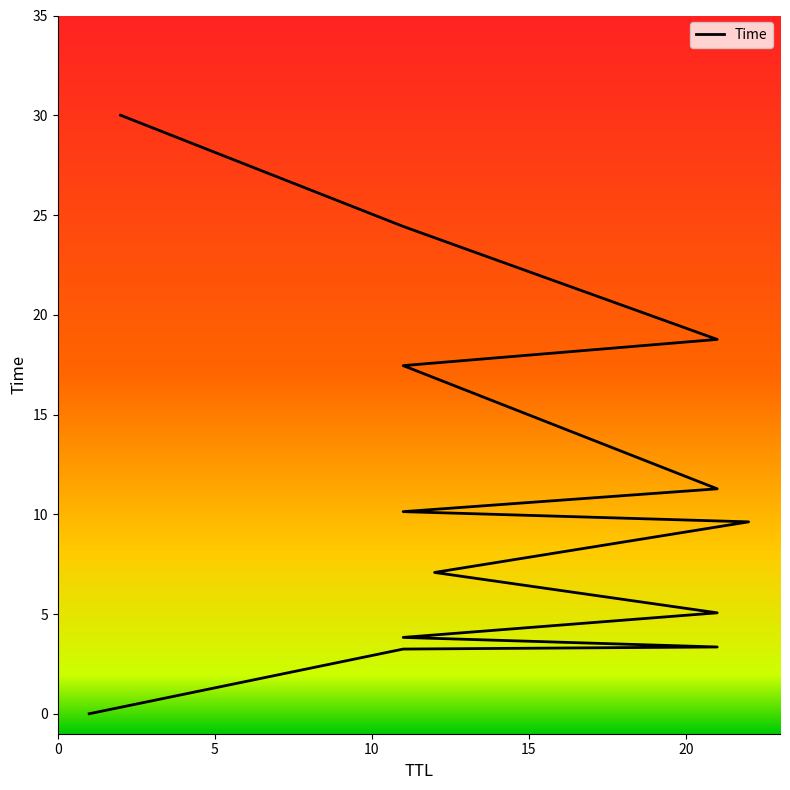

What is the label of the 8th point from the left?

11